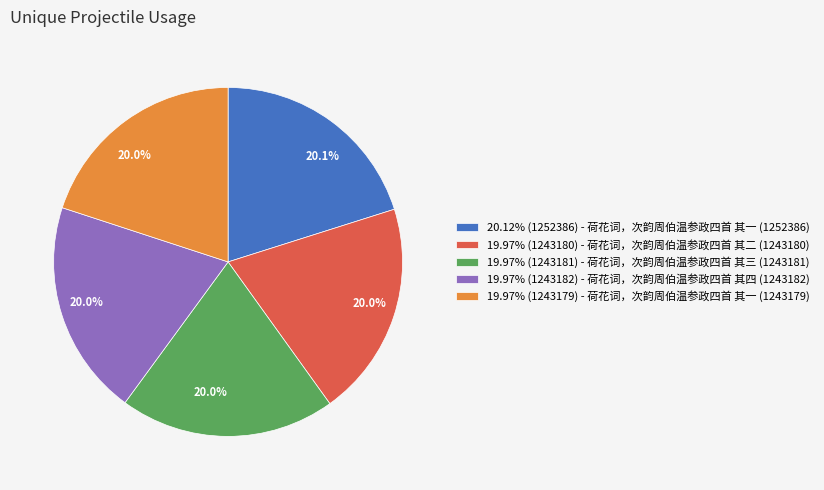

Does any single category account for the majority?

No